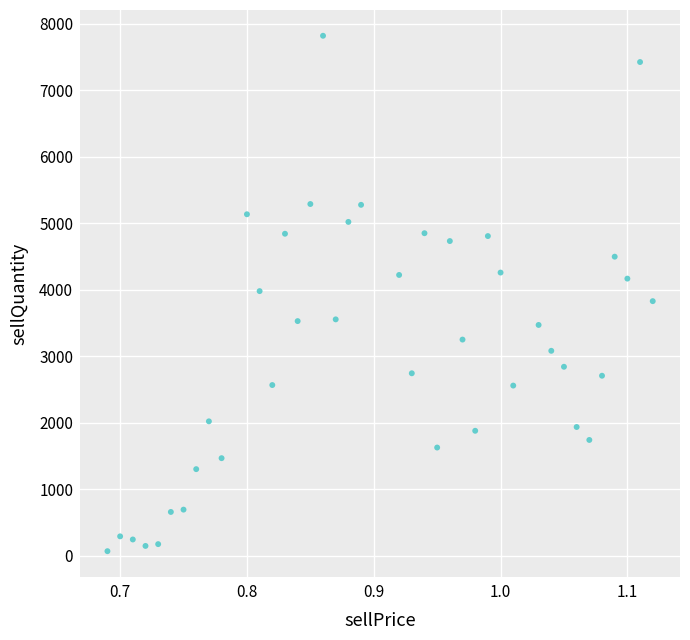

What is the range of Y values (max minus min)?

7753